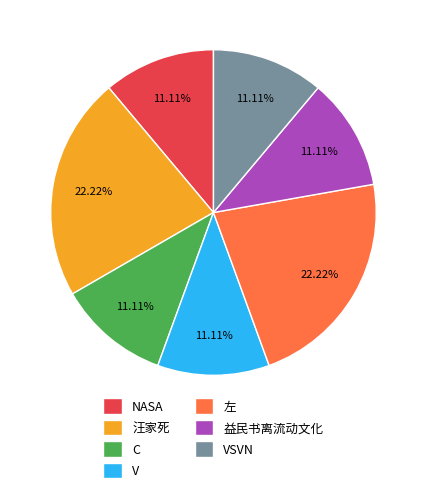

Between 左 and C, which is larger?

左